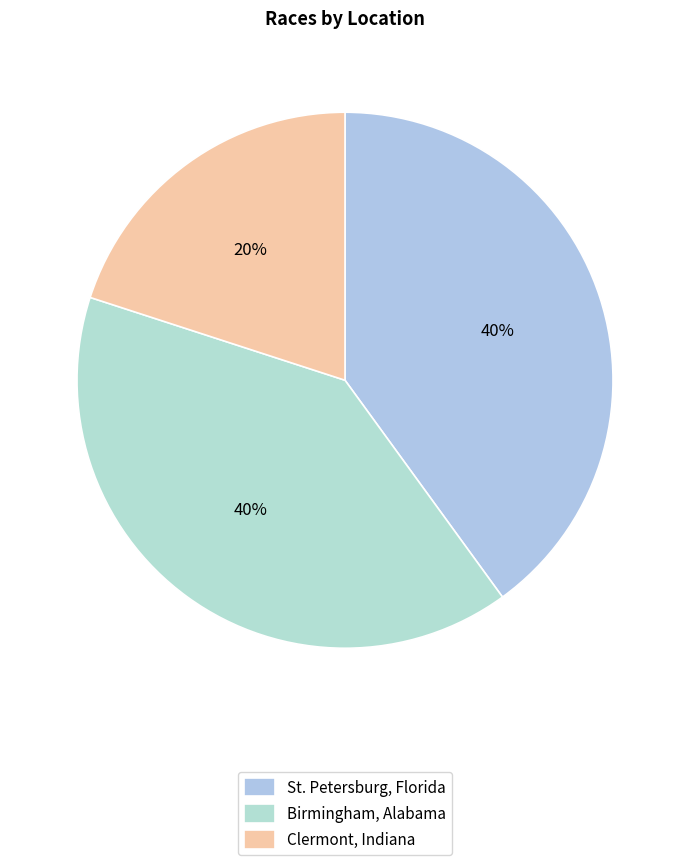

What is the change in value from Birmingham, Alabama to Clermont, Indiana?

-1